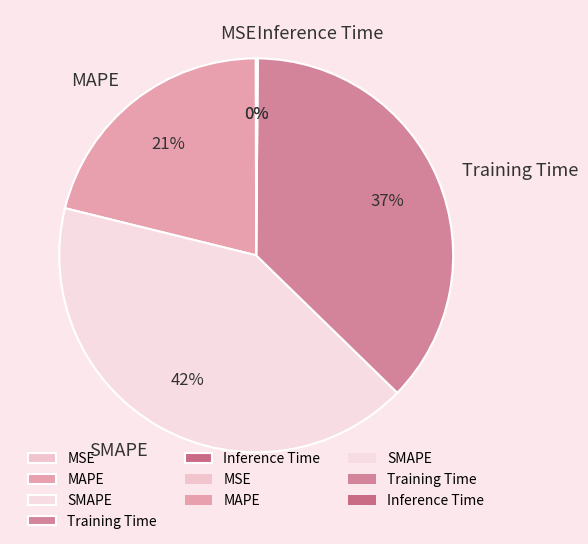

To the nearest percent, what is the average slice percentage?

20%